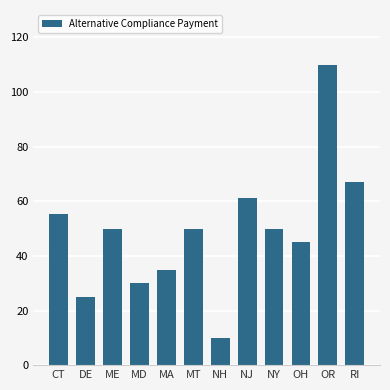

What is the ratio of the value at NJ to the value at OH?

1.4